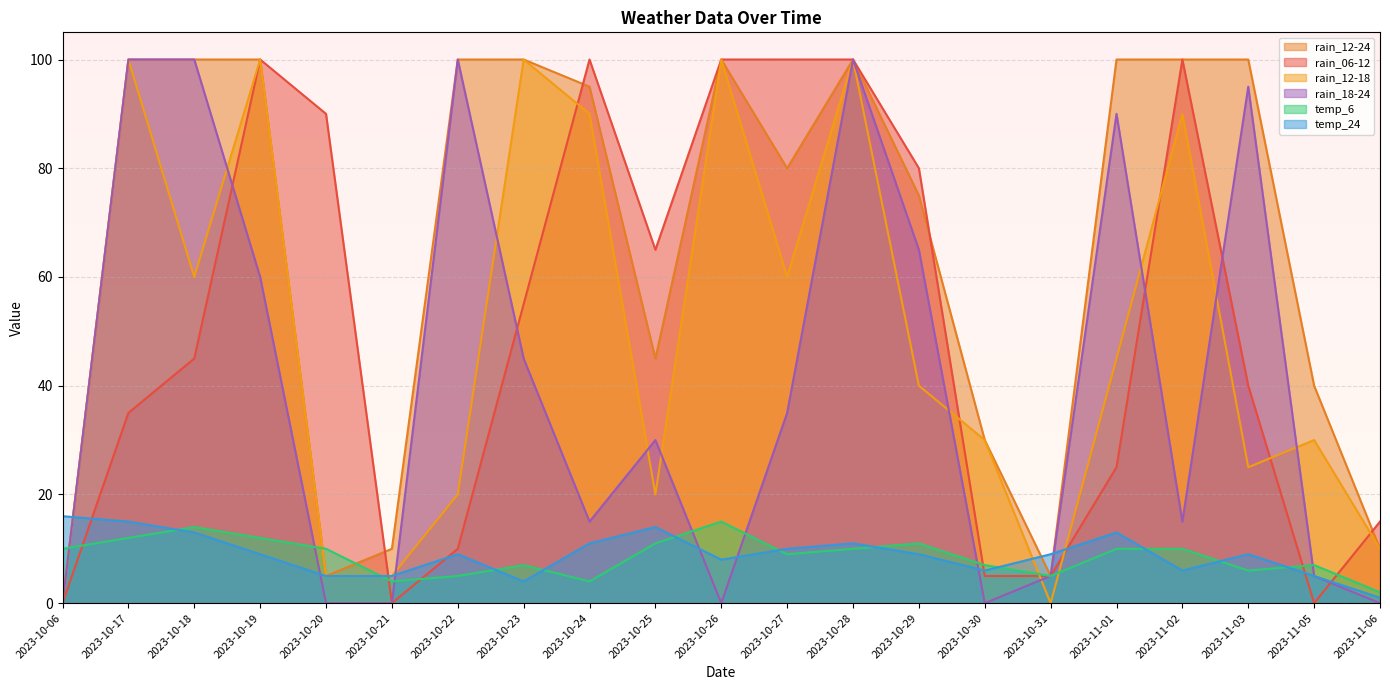

Which category has the lowest value in the temp_6 series?

2023-11-06